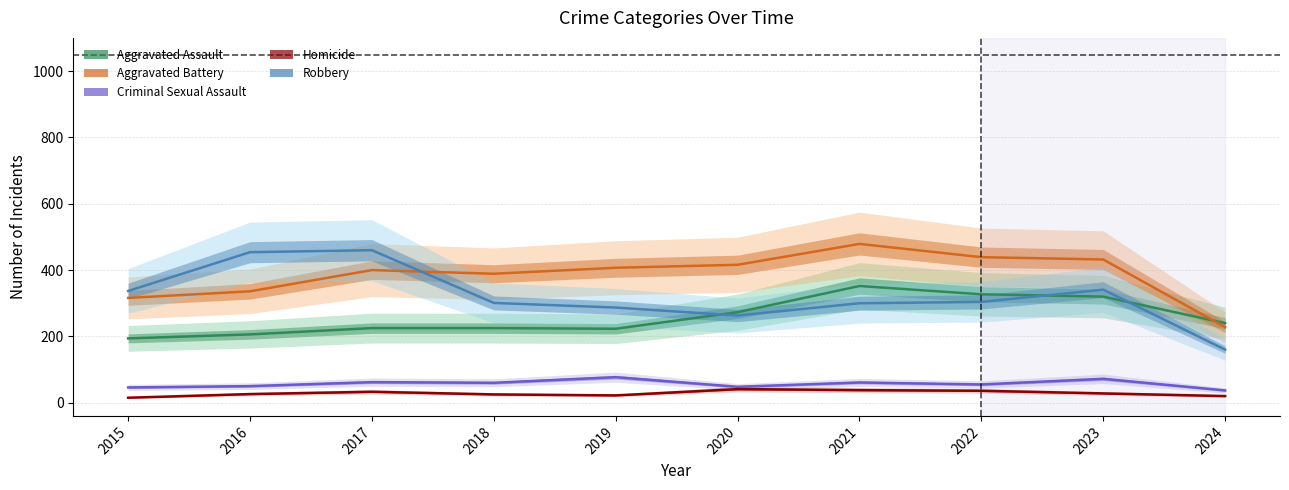

In Criminal Sexual Assault, how many points are higher than both neighbors (excluding endpoints)?

4